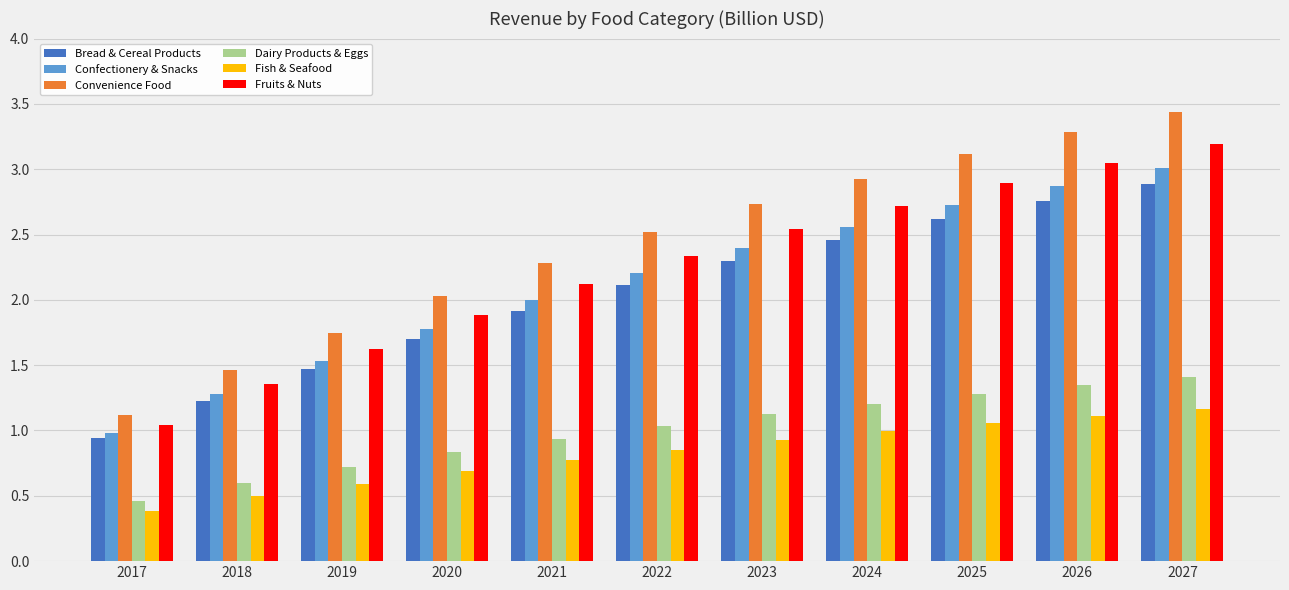

What is the difference between the Convenience Food values at 2025 and 2017?

2.0